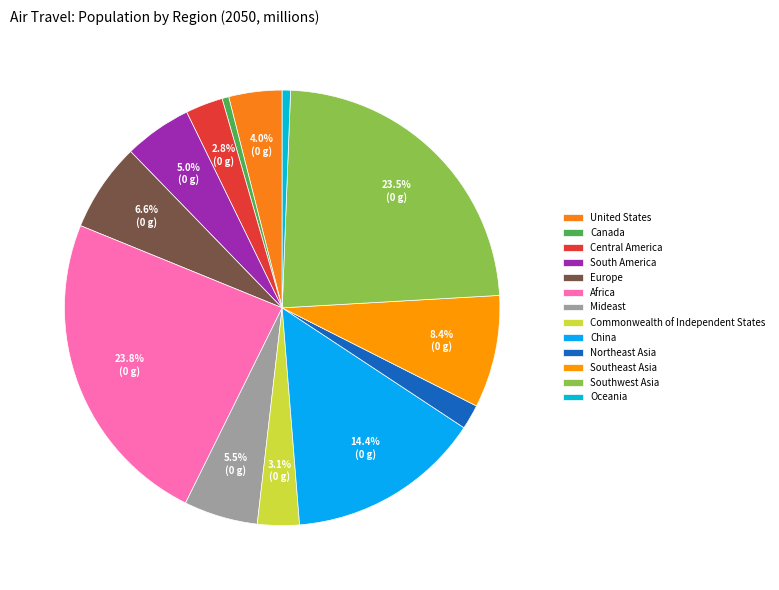

What portion of the pie excludes Oceania?

99.4%